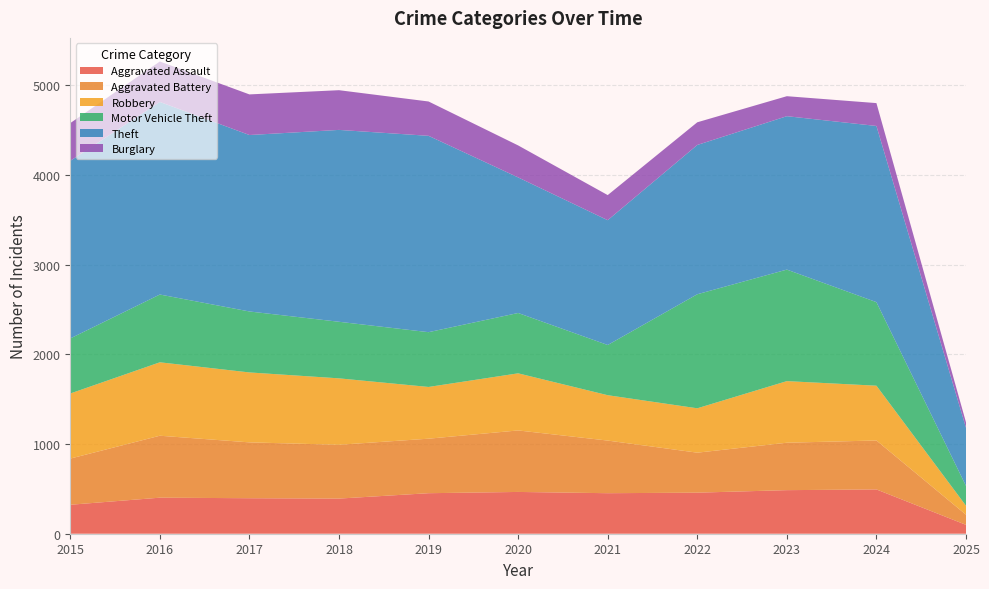

Reading left to right, transcribe all the data shown in this chart.

Aggravated Assault: 2015=323	2016=402	2017=396	2018=392	2019=452	2020=466	2021=452	2022=458	2023=486	2024=494	2025=99
Aggravated Battery: 2015=515	2016=691	2017=623	2018=600	2019=608	2020=686	2021=587	2022=446	2023=529	2024=546	2025=113
Robbery: 2015=726	2016=819	2017=780	2018=741	2019=577	2020=637	2021=506	2022=495	2023=687	2024=611	2025=100
Motor Vehicle Theft: 2015=614	2016=756	2017=680	2018=631	2019=611	2020=673	2021=560	2022=1272	2023=1244	2024=932	2025=221
Theft: 2015=1981	2016=2148	2017=1968	2018=2140	2019=2190	2020=1512	2021=1392	2022=1665	2023=1711	2024=1965	2025=648
Burglary: 2015=421	2016=451	2017=453	2018=443	2019=383	2020=357	2021=280	2022=253	2023=223	2024=255	2025=61